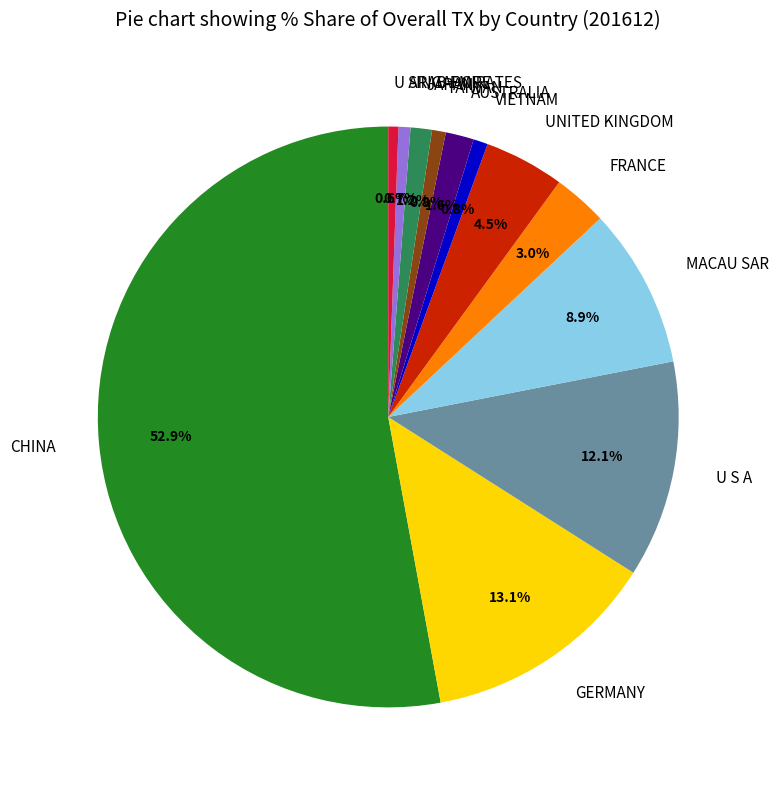

Between FRANCE and GERMANY, which is larger?

GERMANY